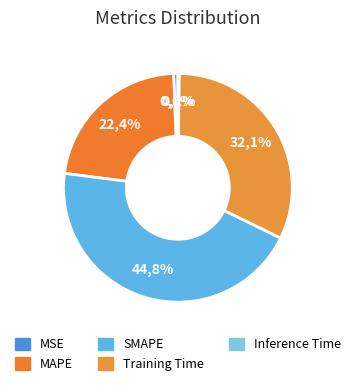

Which slice is the smallest?

Inference Time